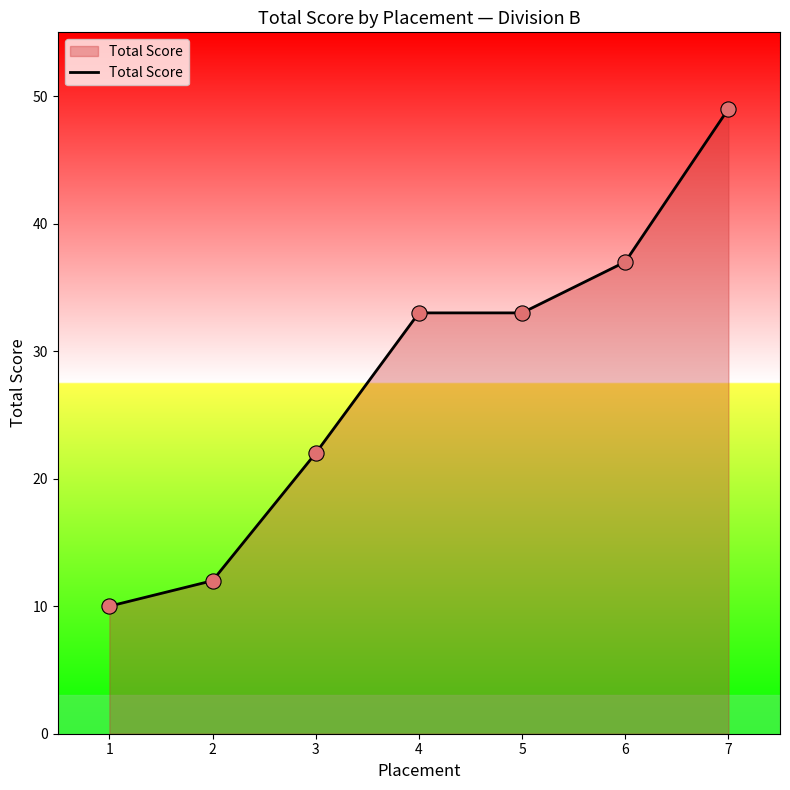

Which has a higher value, 1 or 5?

5